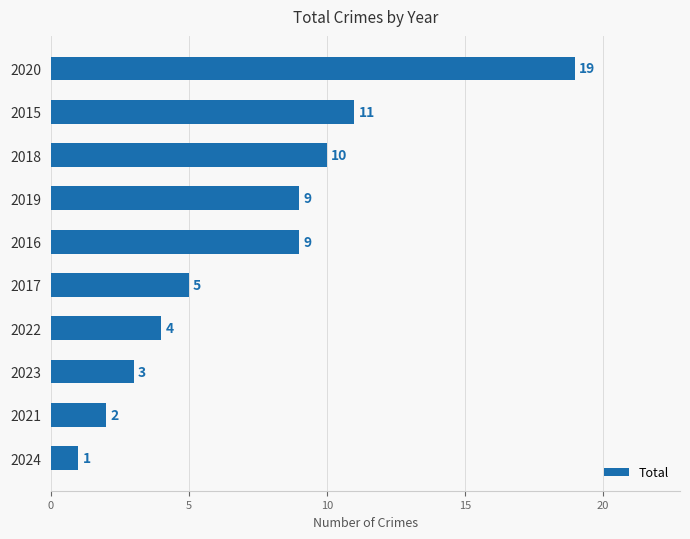

What is the label of the 2nd bar from the bottom?

2021